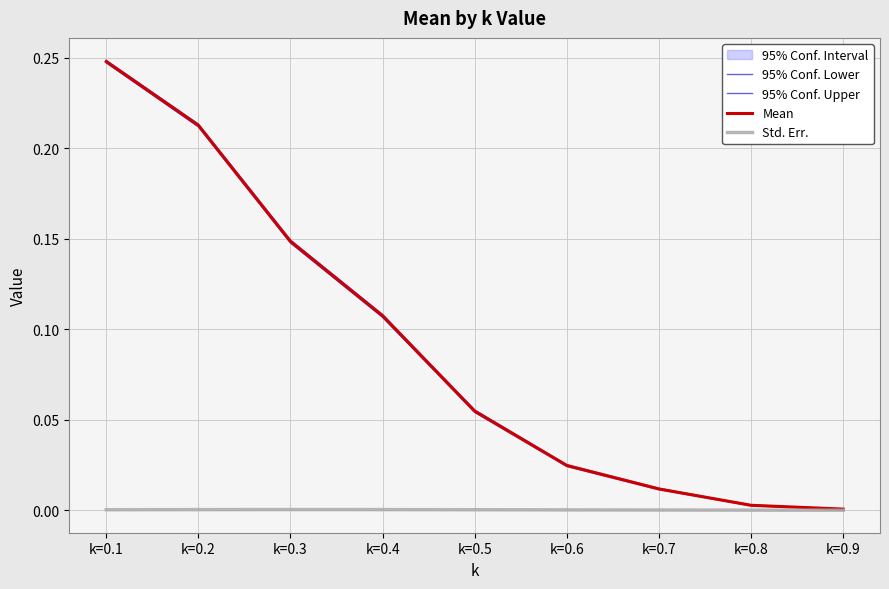

True or false: 95% Conf. Lower has a value of 0.1 at k=0.4.

True